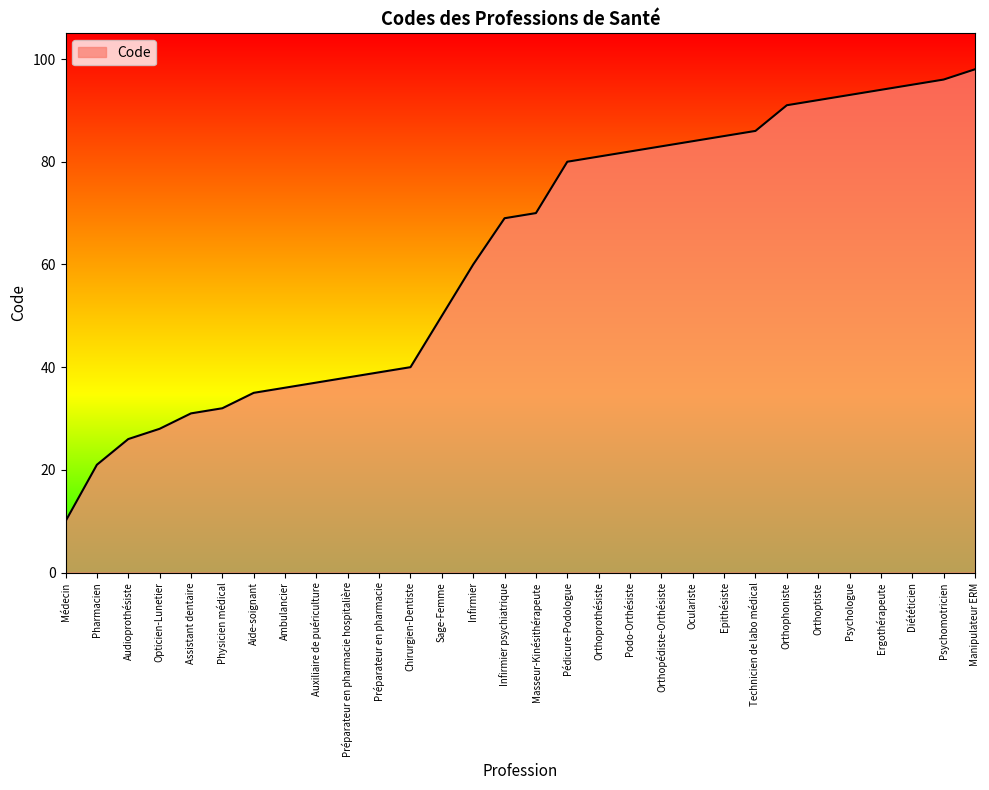

Approximately how many times larger is the value at Chirurgien-Dentiste compared to Pédicure-Podologue?

0.5